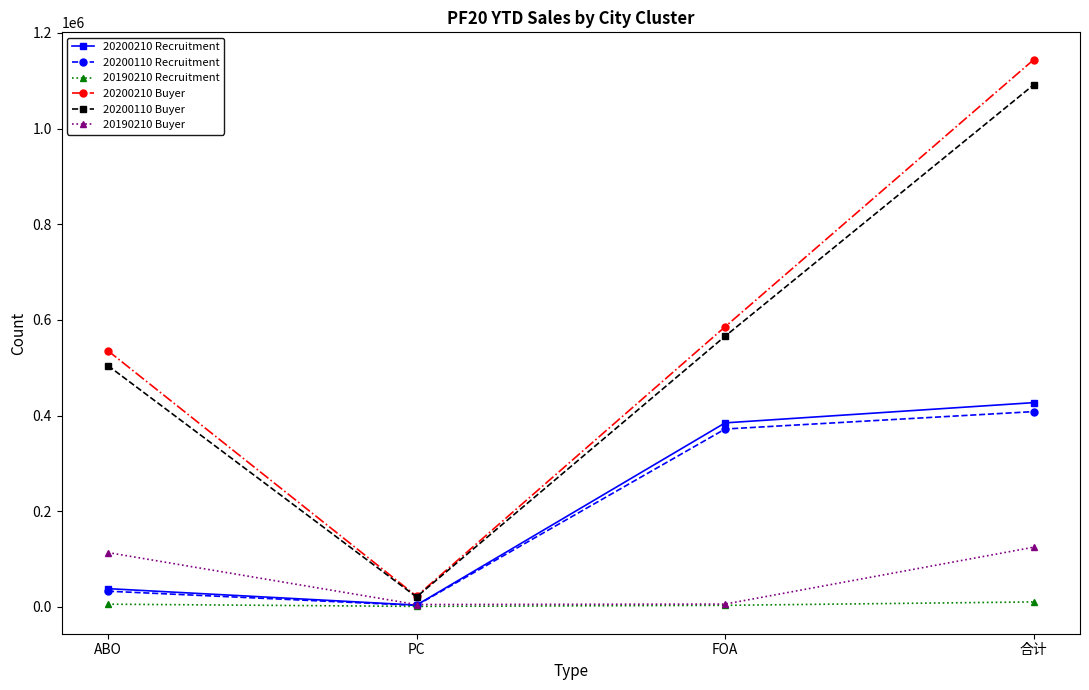

True or false: 20200210 Buyer has a value of 22611 at PC.

True